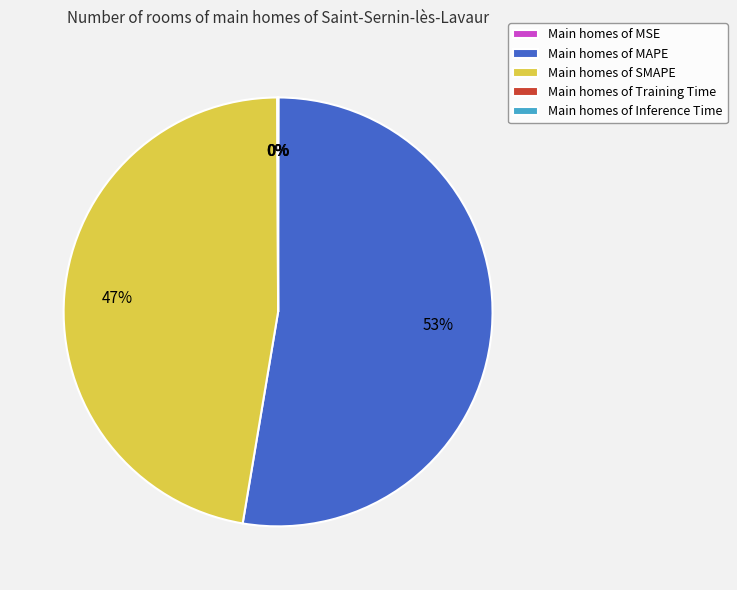

Is Main homes of MAPE the majority of the pie?

Yes